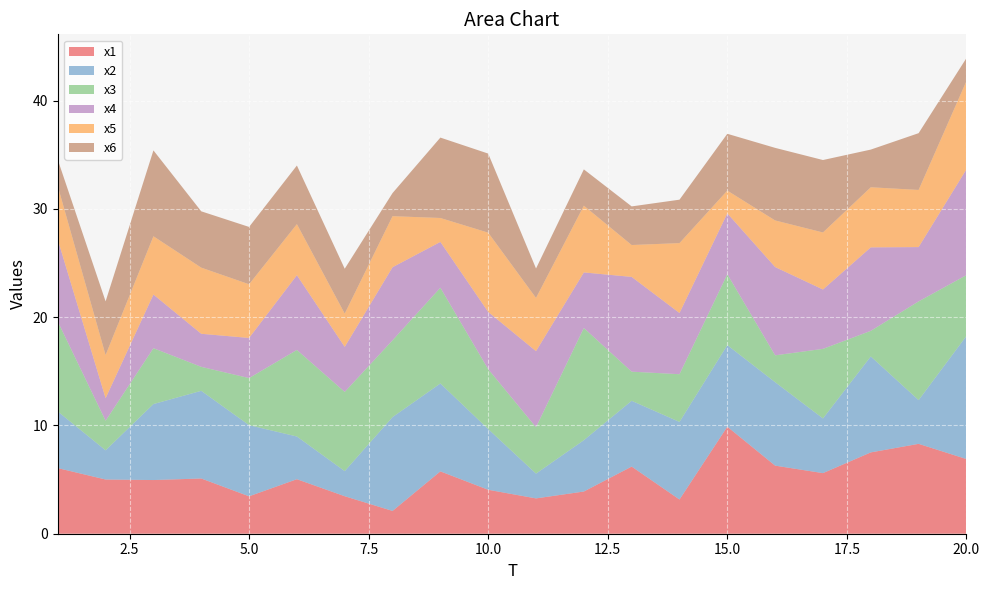

Reading left to right, transcribe all the data shown in this chart.

x1: 1=6.1	2=5.0	3=5.0	4=5.1	5=3.5	6=5.0	7=3.5	8=2.1	9=5.8	10=4.1	11=3.3	12=3.9	13=6.2	14=3.2	15=9.9	16=6.3	17=5.6	18=7.5	19=8.3	20=6.9
x2: 1=5.2	2=2.7	3=7.0	4=8.1	5=6.6	6=3.9	7=2.3	8=8.7	9=8.1	10=5.6	11=2.3	12=4.7	13=6.1	14=7.2	15=7.5	16=7.7	17=5.0	18=8.9	19=4.0	20=11.4
x3: 1=8.3	2=2.7	3=5.2	4=2.2	5=4.3	6=8.0	7=7.3	8=7.1	9=8.8	10=5.5	11=4.3	12=10.4	13=2.7	14=4.4	15=6.5	16=2.5	17=6.4	18=2.4	19=9.1	20=5.6
x4: 1=7.6	2=2.1	3=5.0	4=3.1	5=3.7	6=6.9	7=4.2	8=6.7	9=4.2	10=5.3	11=7.0	12=5.1	13=8.8	14=5.7	15=5.6	16=8.2	17=5.5	18=7.7	19=5.0	20=9.8
x5: 1=4.9	2=4.0	3=5.4	4=6.1	5=5.0	6=4.7	7=3.1	8=4.7	9=2.2	10=7.3	11=4.9	12=6.2	13=2.9	14=6.5	15=2.1	16=4.3	17=5.3	18=5.5	19=5.3	20=8.1
x6: 1=2.4	2=5.0	3=7.9	4=5.2	5=5.3	6=5.4	7=4.1	8=2.1	9=7.4	10=7.3	11=2.7	12=3.4	13=3.6	14=4.0	15=5.2	16=6.7	17=6.7	18=3.5	19=5.2	20=2.1